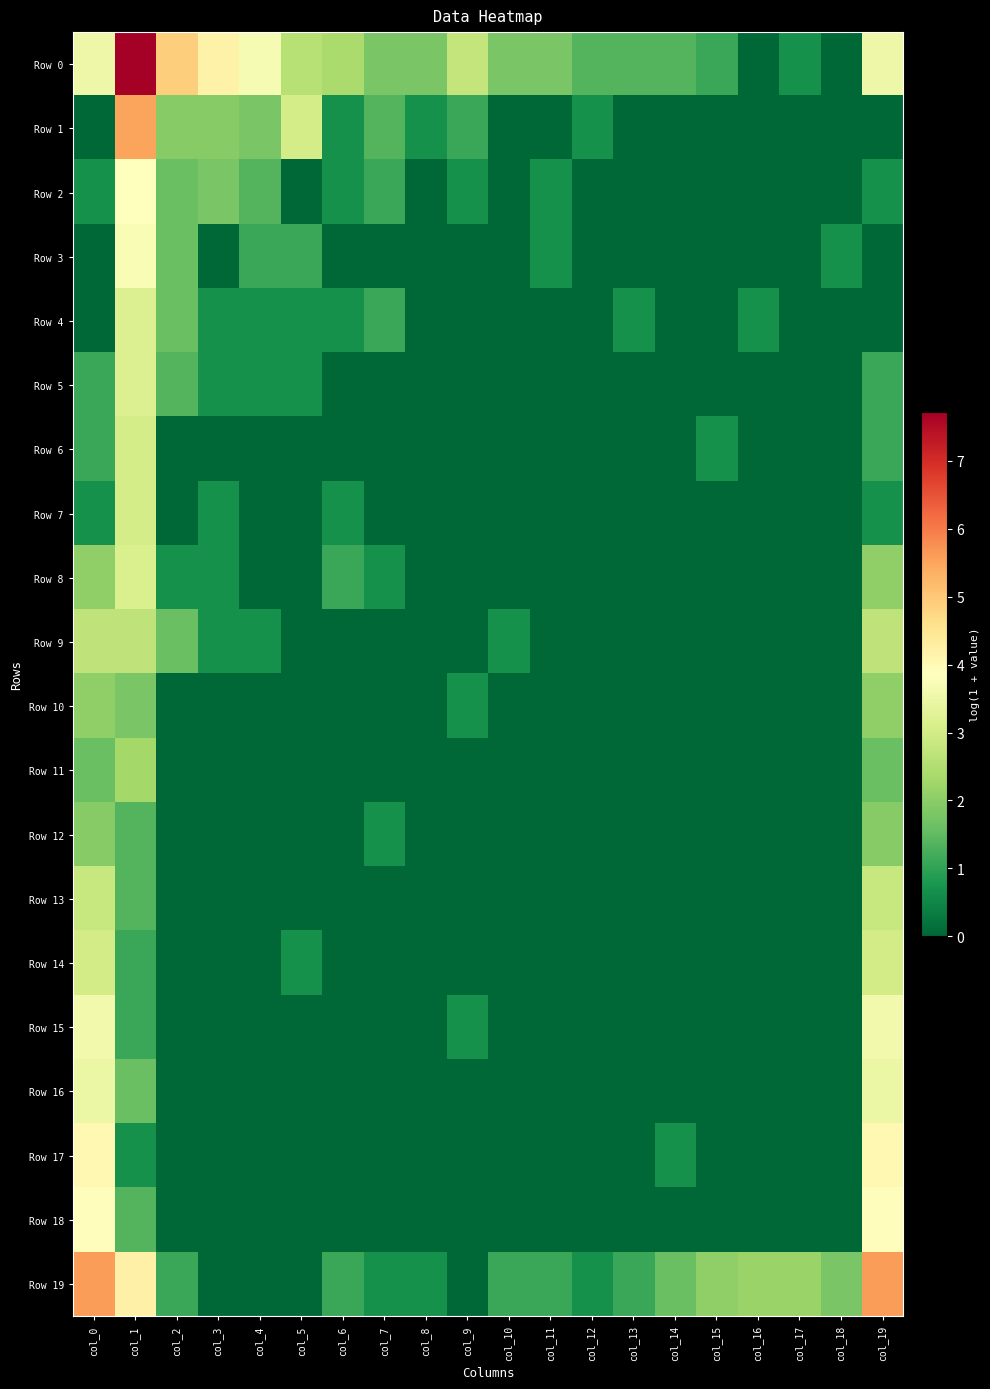

Which series has the largest total across all categories?

Row 0